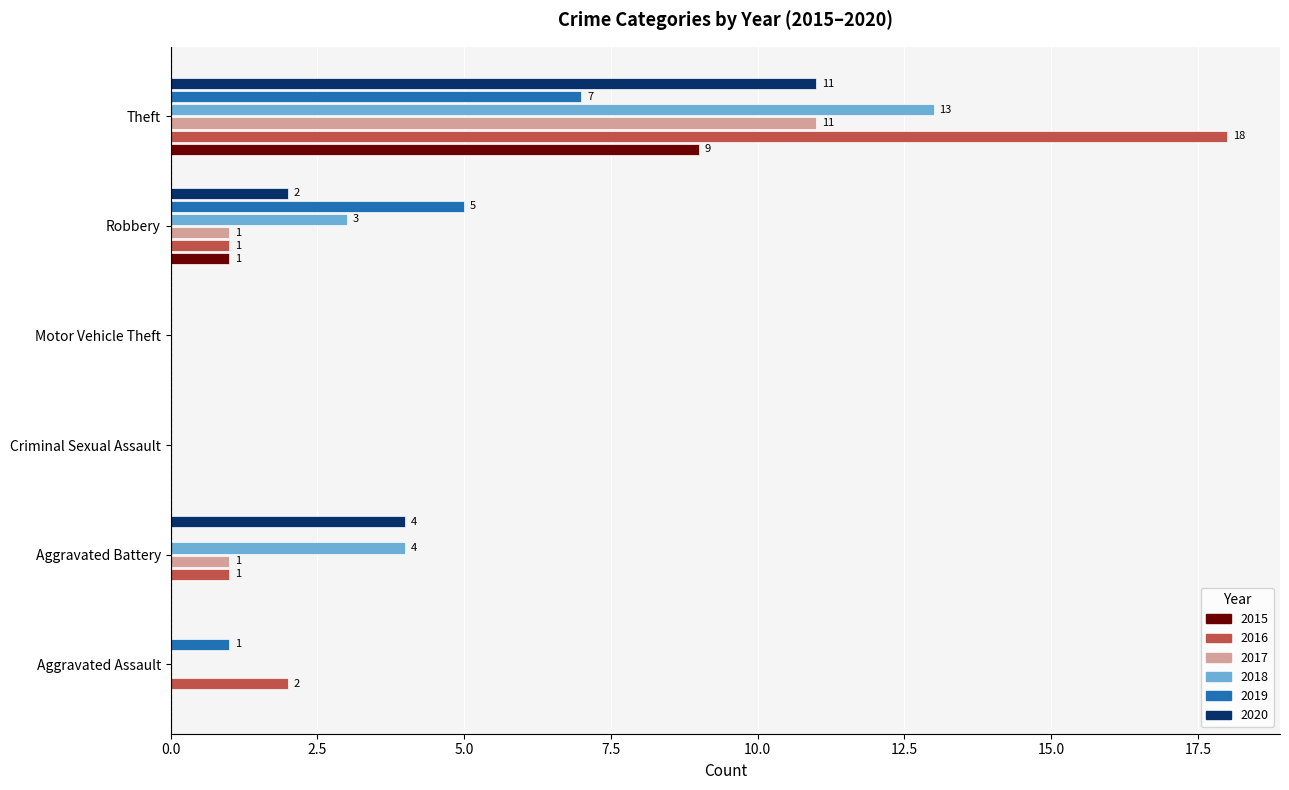

What is the maximum value shown in the chart?

18